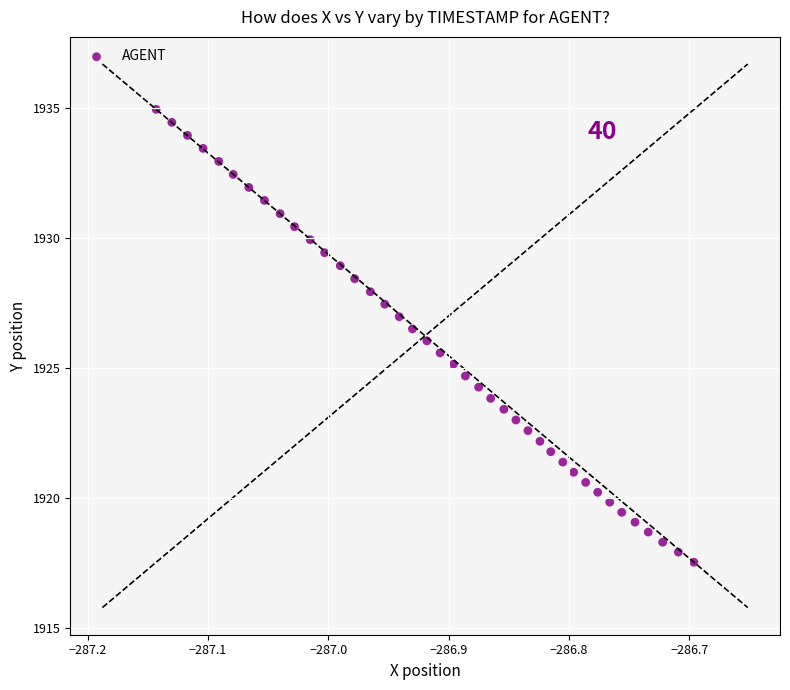

What is the range of Y values (max minus min)?

17.4